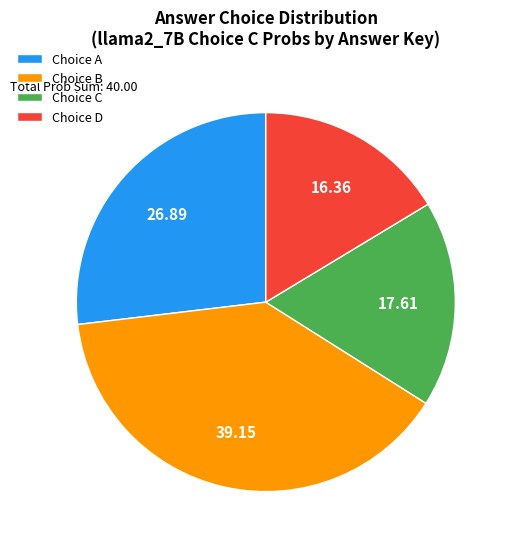

Do Choice D and Choice C together represent more than half of the pie?

No